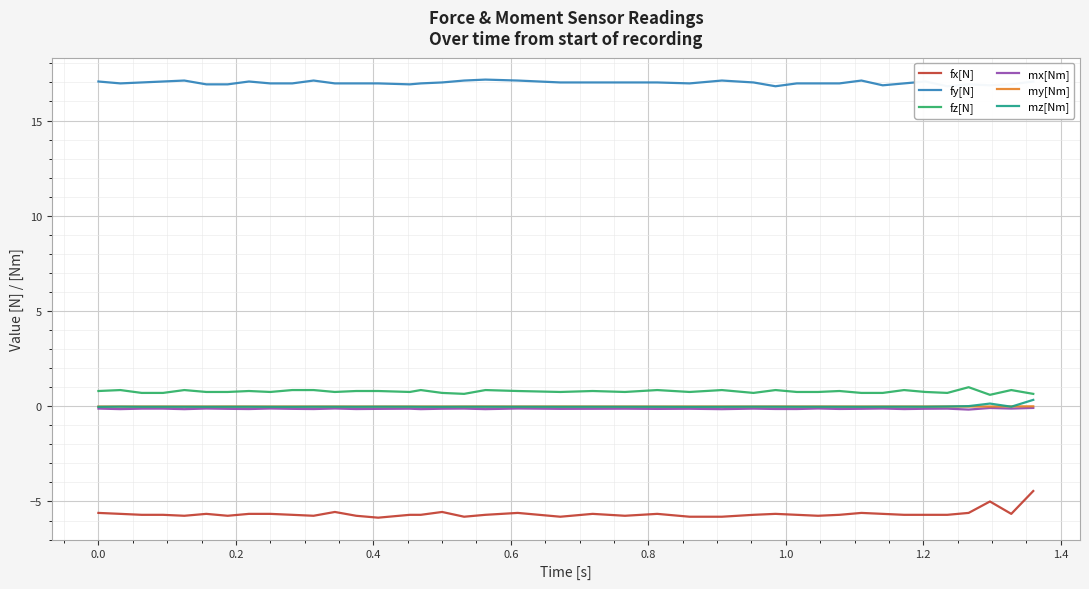

True or false: fx[N] and fz[N] intersect in this chart.

False